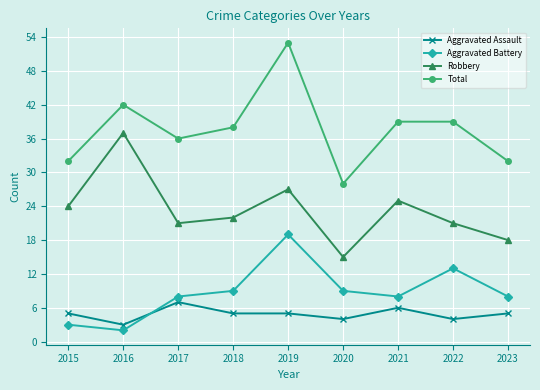

Does the chart have visible grid lines?

Yes